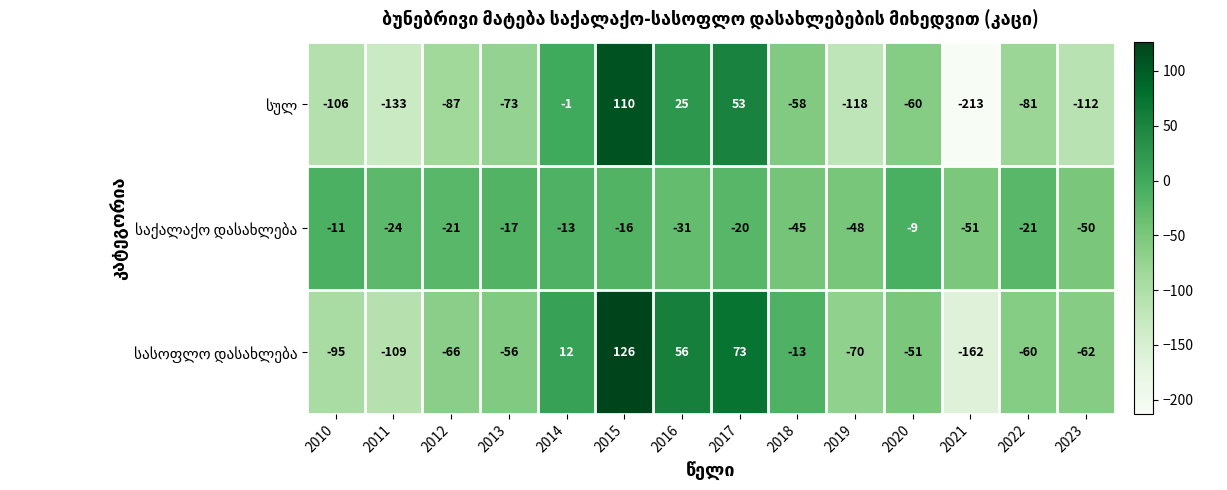

At how many categories does at least one series exceed 2?

4